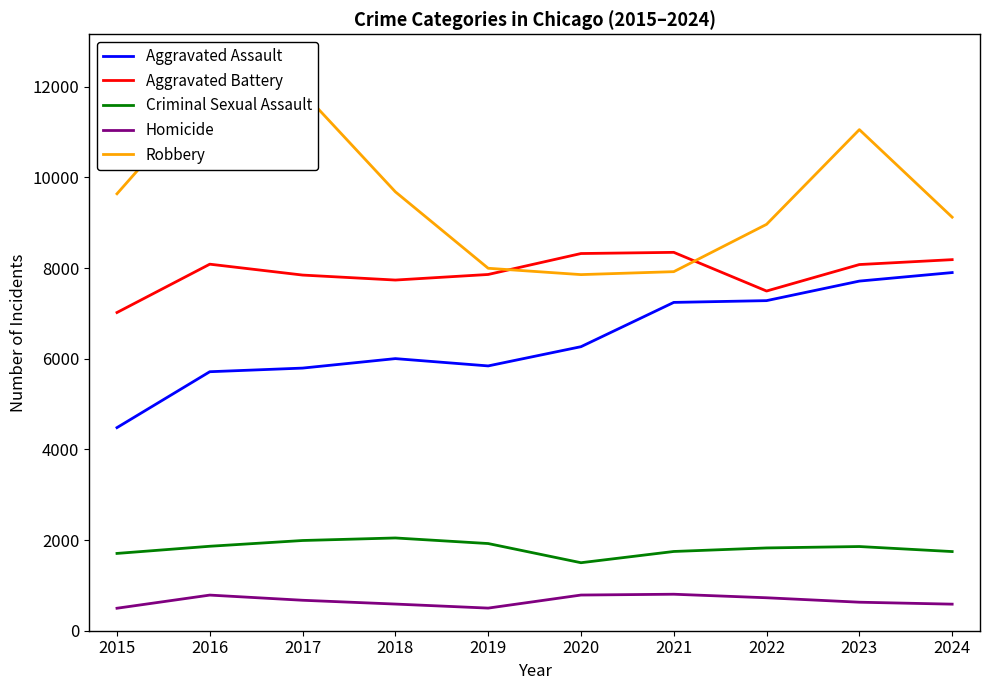

Where is the first local maximum for Aggravated Battery?

2016